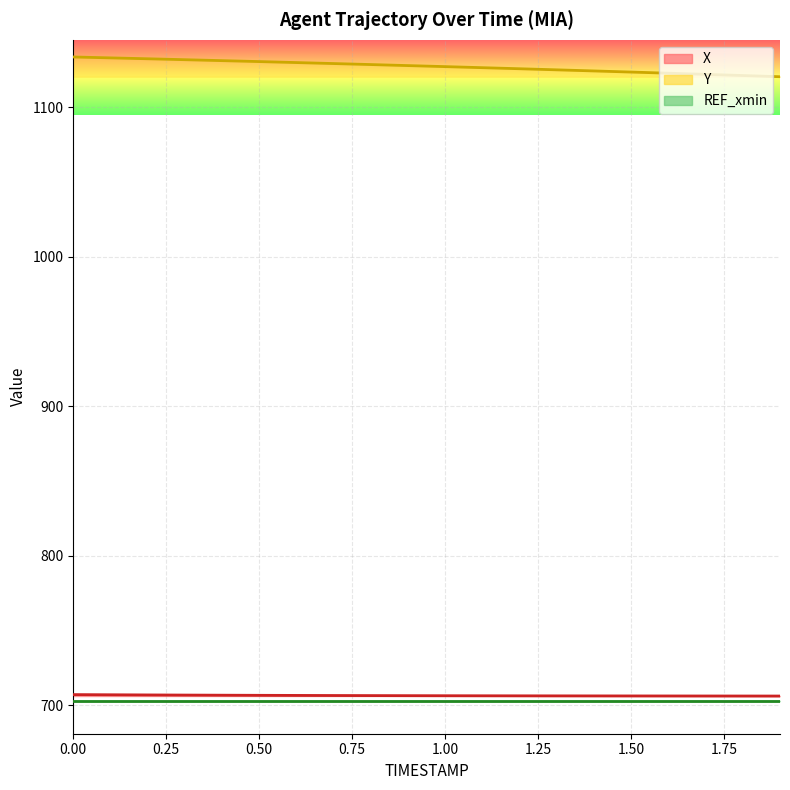

True or false: Y and X intersect in this chart.

False